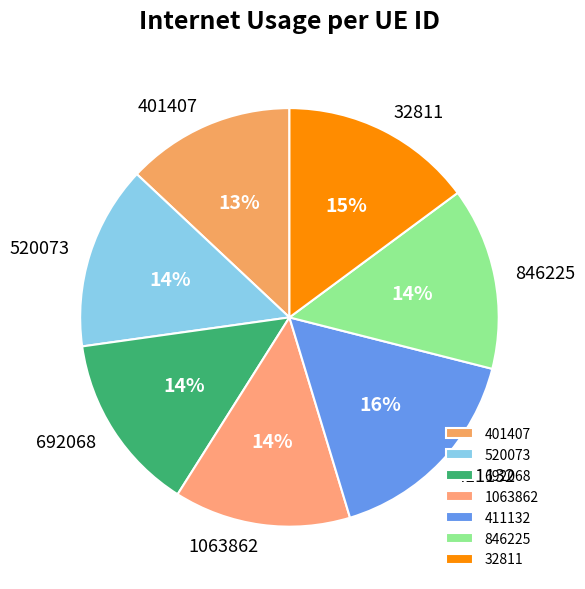

Does 32811 represent more than half of the total?

No